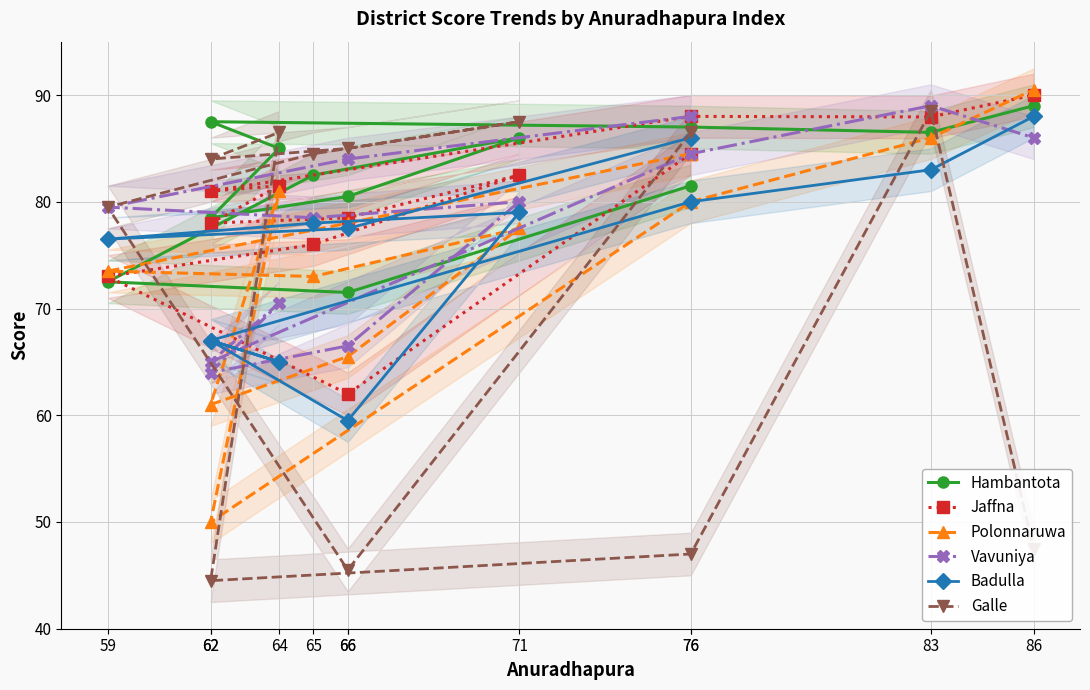

At 66, list the series in order from largest to smallest.

Vavuniya, Polonnaruwa, Badulla, Hambantota, Jaffna, Galle